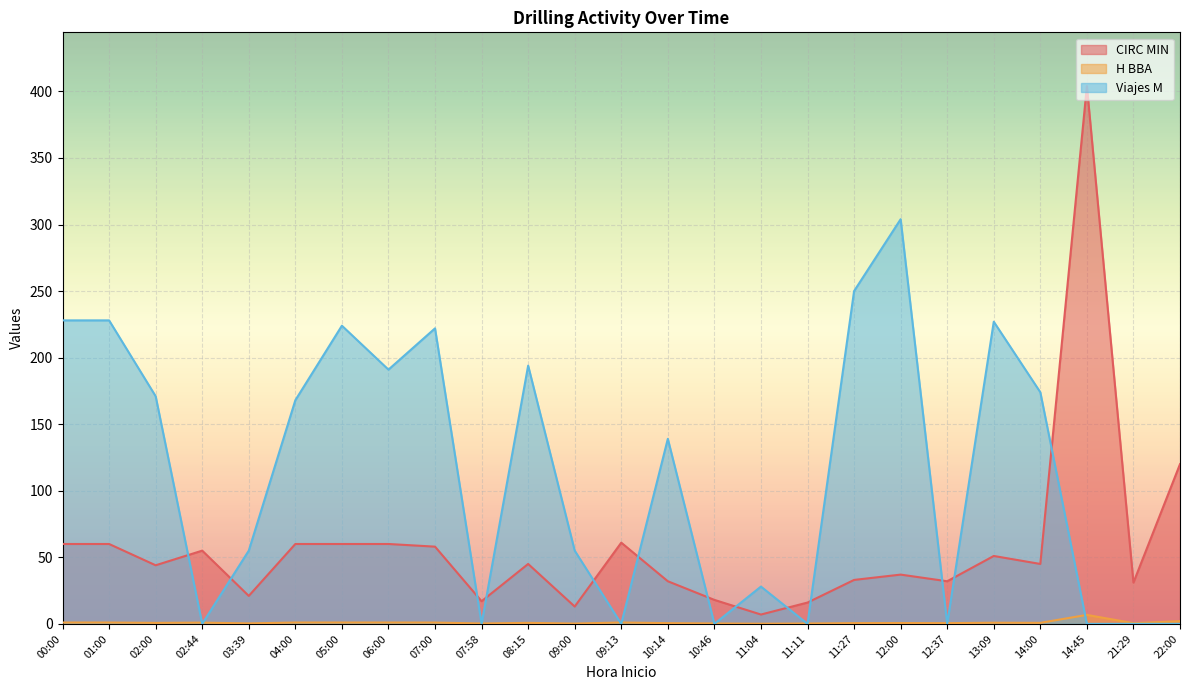

Which series has the largest total across all categories?

Viajes M